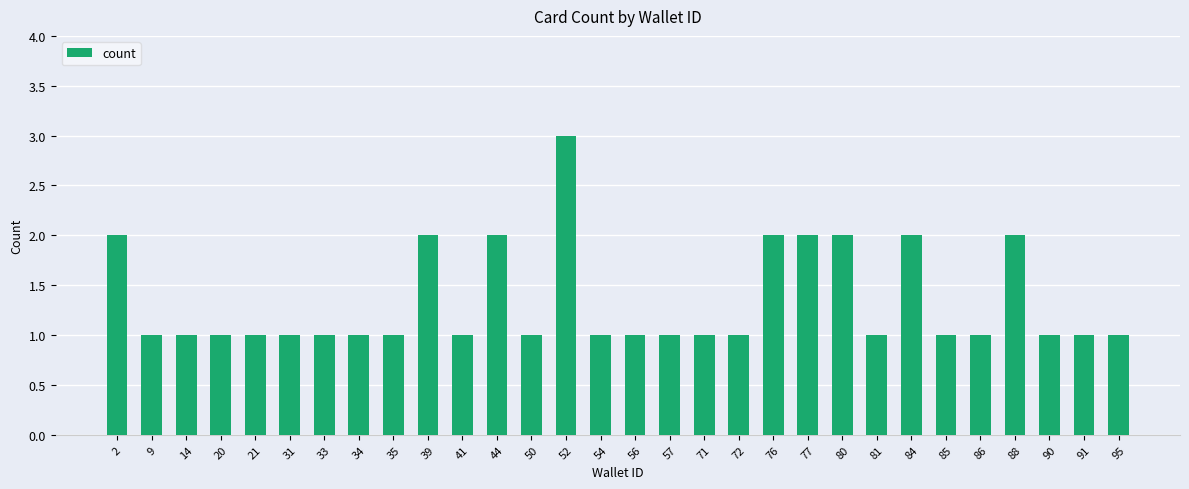

What is the maximum value shown in the chart?

3